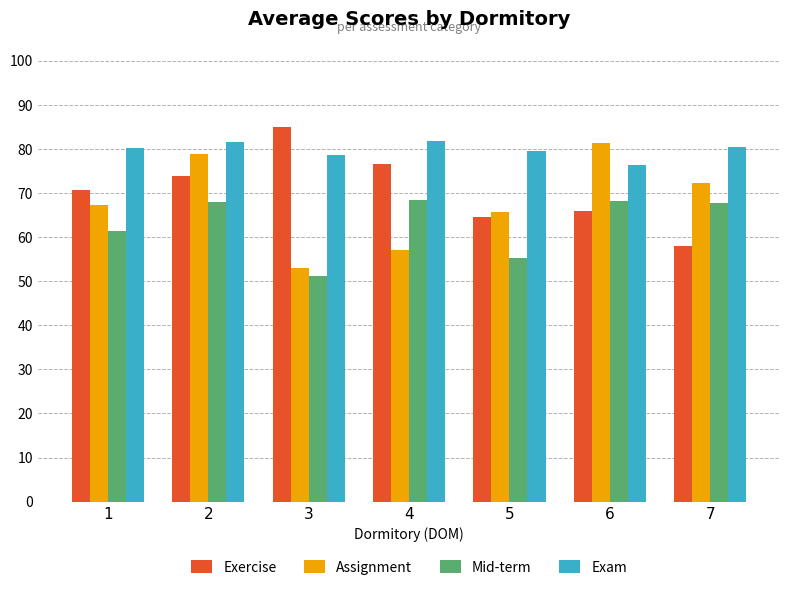

At which category does the chart reach its peak across all series?

3